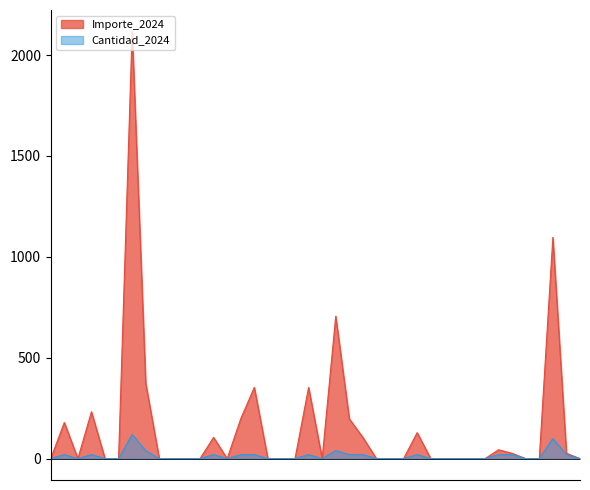

What is the greatest value displayed?

2117.4